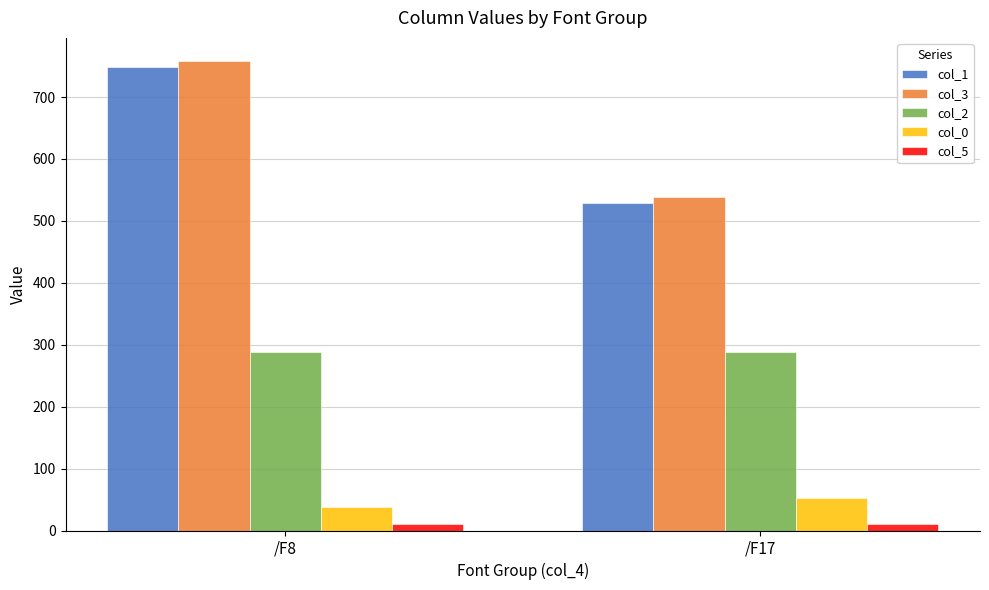

How many bars are there in total?

10